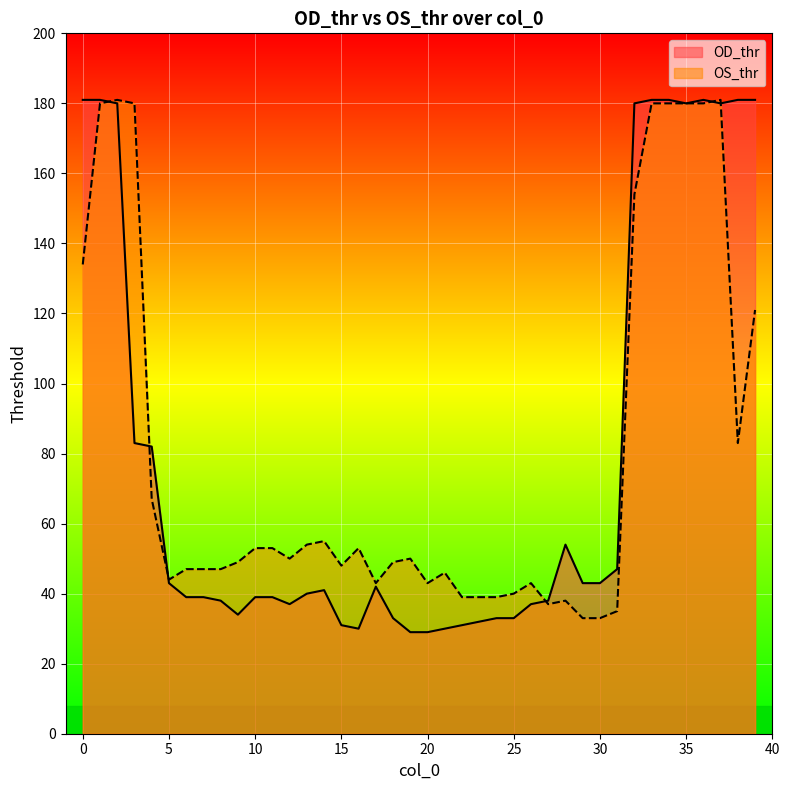

Reading left to right, transcribe all the data shown in this chart.

OD_thr: 181	181	180	83	82	43	39	39	38	34	39	39	37	40	41	31	30	42	33	29	29	30	31	32	33	33	37	38	54	43	43	47	180	181	181	180	181	180	181	181
OS_thr: 134	180	181	180	67	44	47	47	47	49	53	53	50	54	55	48	53	43	49	50	43	46	39	39	39	40	43	37	38	33	33	35	154	180	180	180	180	181	83	121